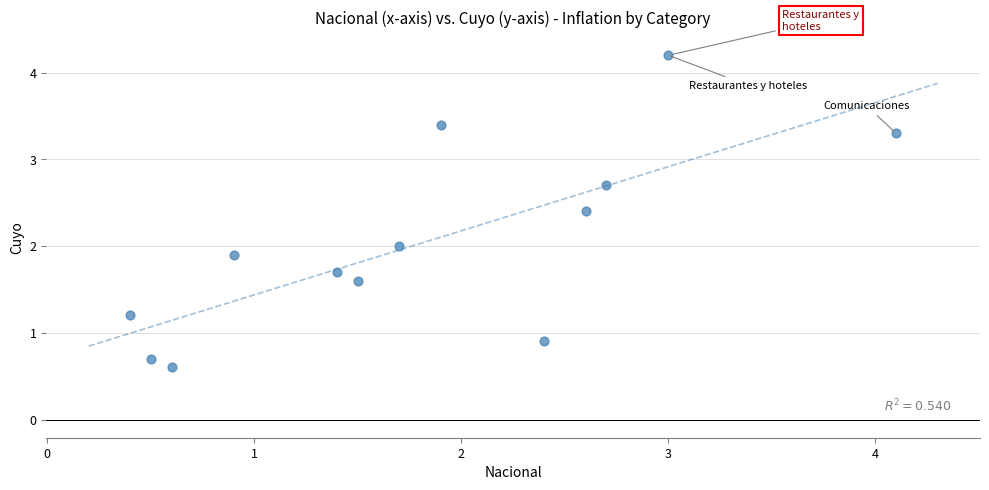

What is the range of Y values (max minus min)?

3.6